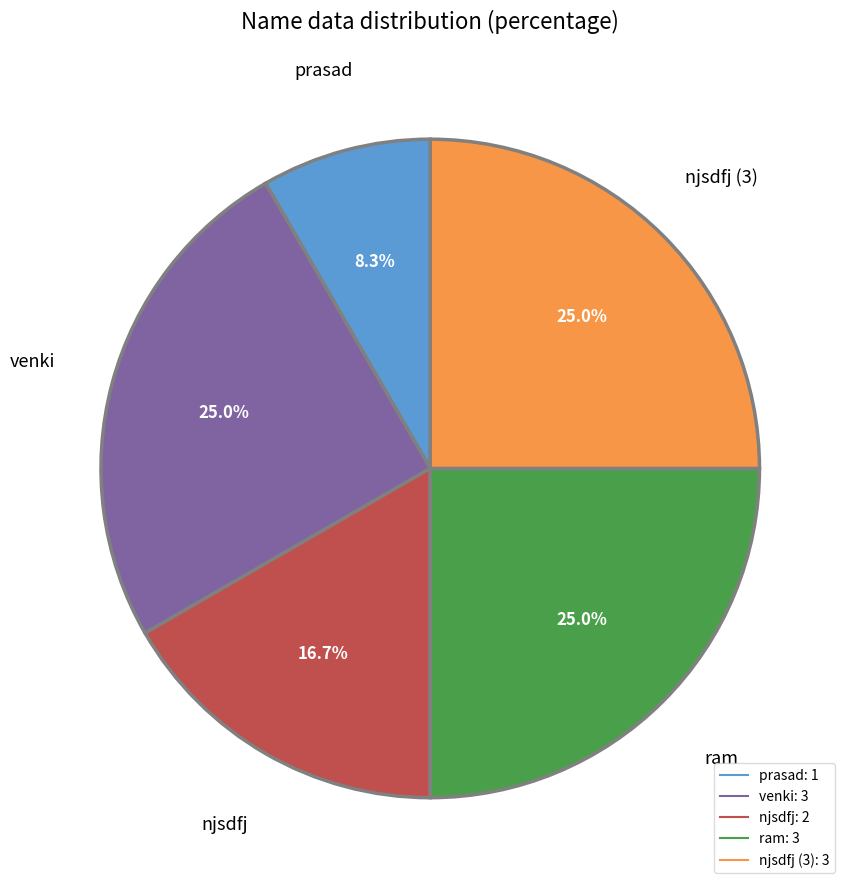

Does any single category account for the majority?

No